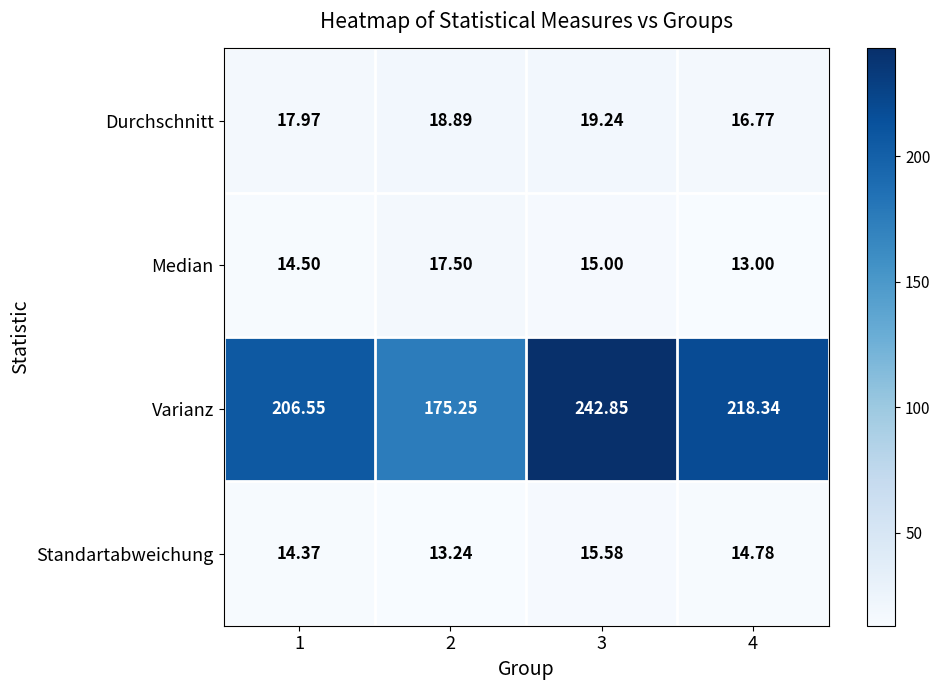

At which category is the sum across all series the highest?

3